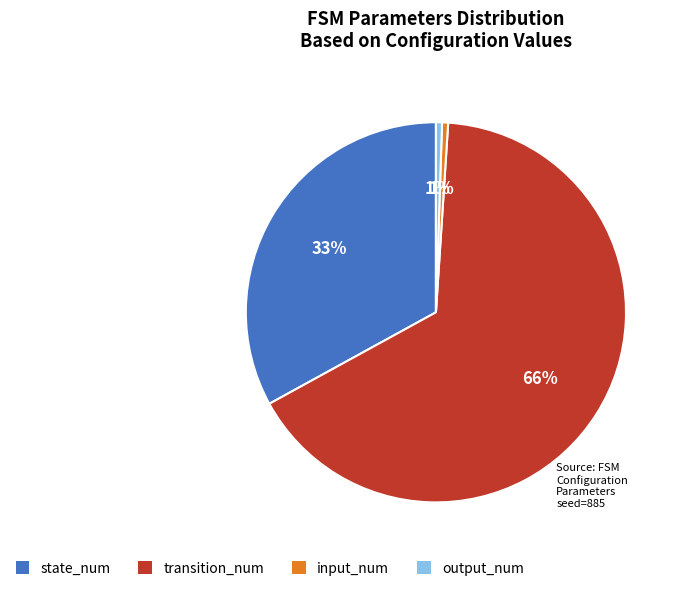

Is the sum of state_num and transition_num greater than half?

Yes